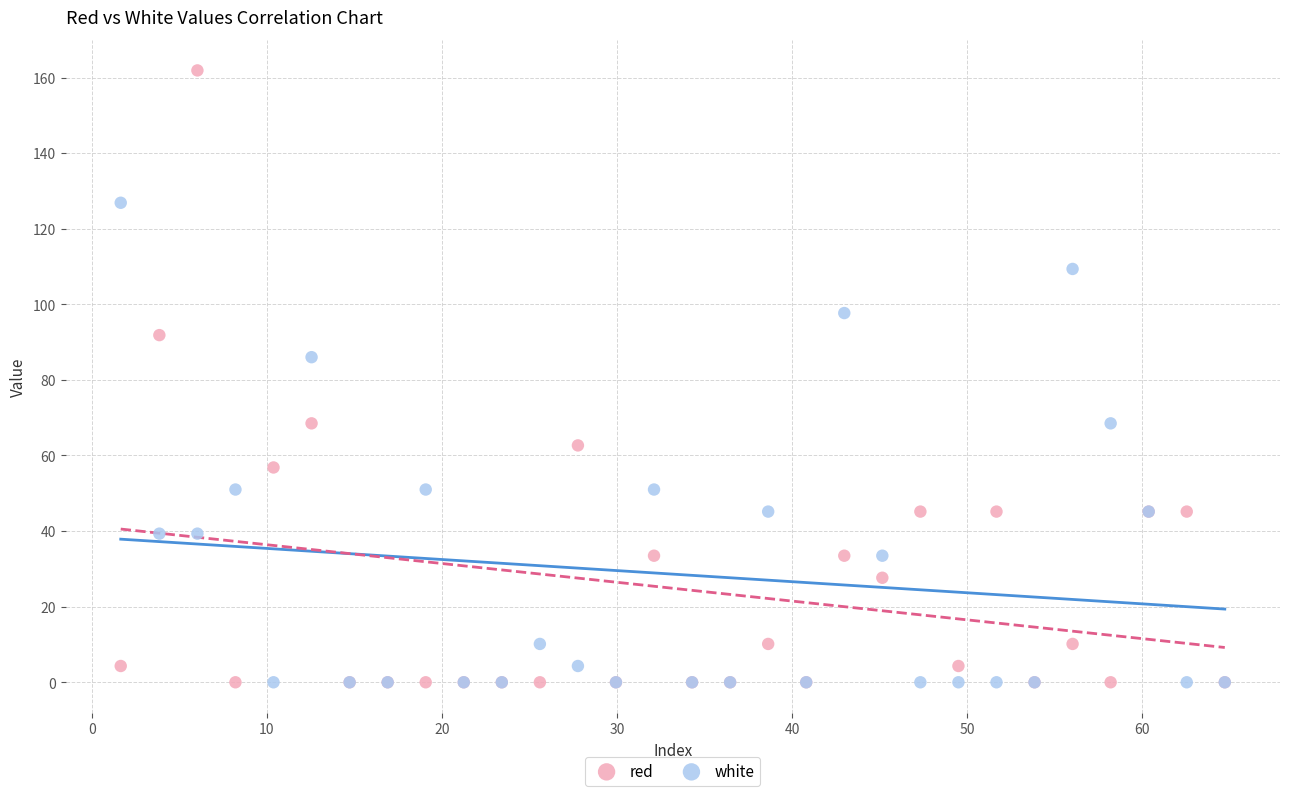

Which series contains the highest Y value?

red